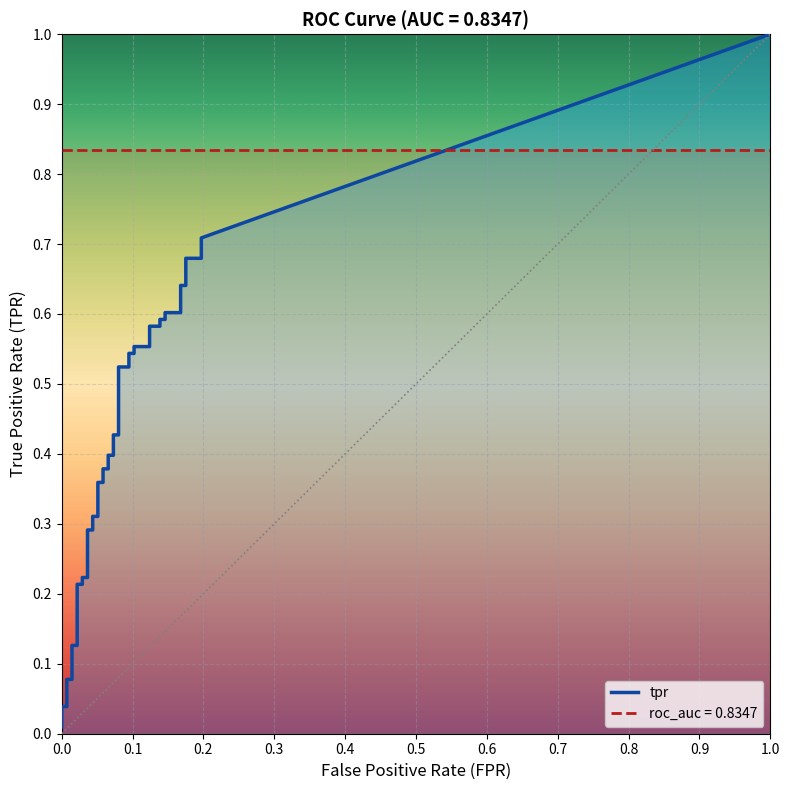

How many lines are shown in the chart?

2